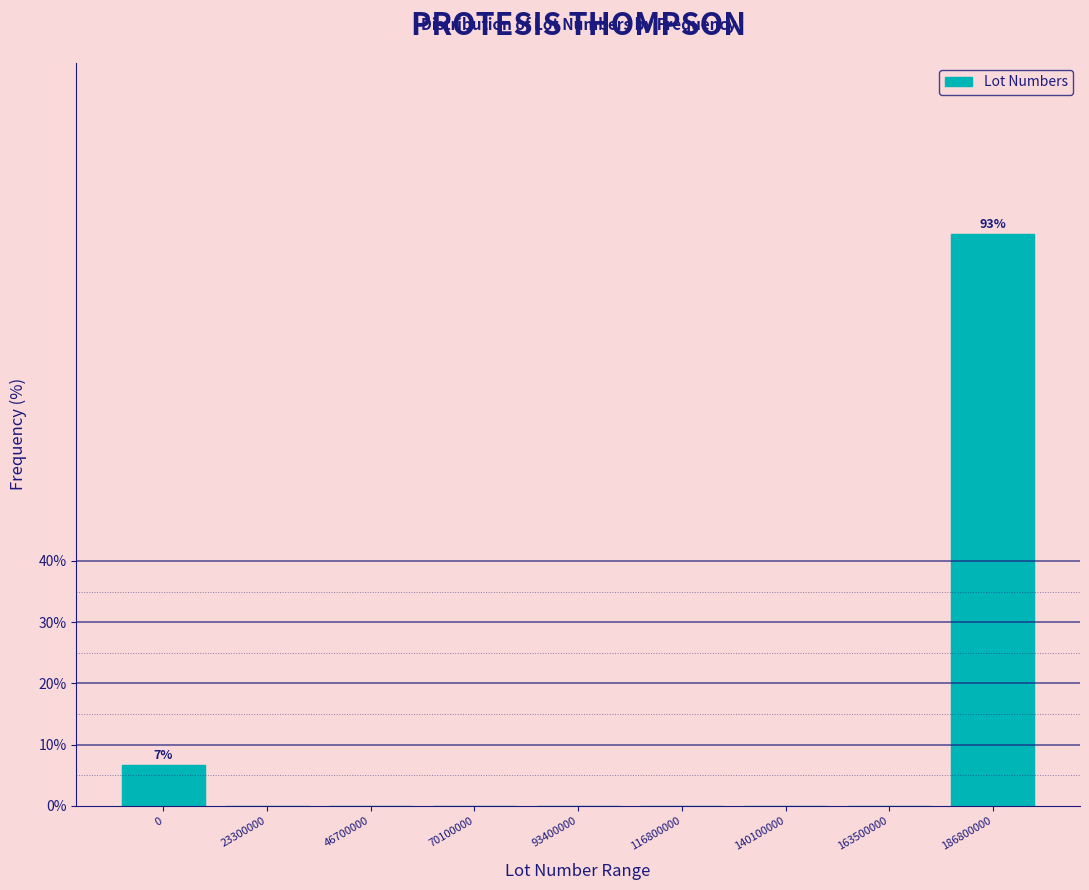

Reading left to right, extract all data points from this chart.

0=6.7	23300000=0.0	46700000=0.0	70100000=0.0	93400000=0.0	116800000=0.0	140100000=0.0	163500000=0.0	186800000=93.3